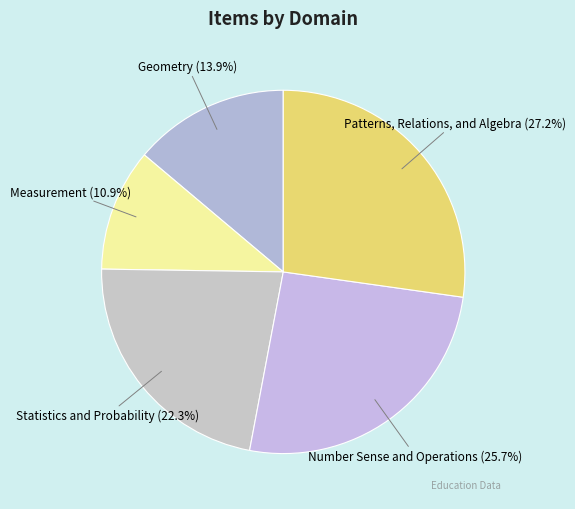

How many segments does this pie chart have?

5